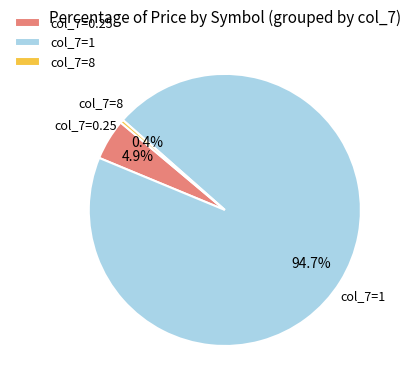

Which category has the biggest portion of the pie?

col_7=1